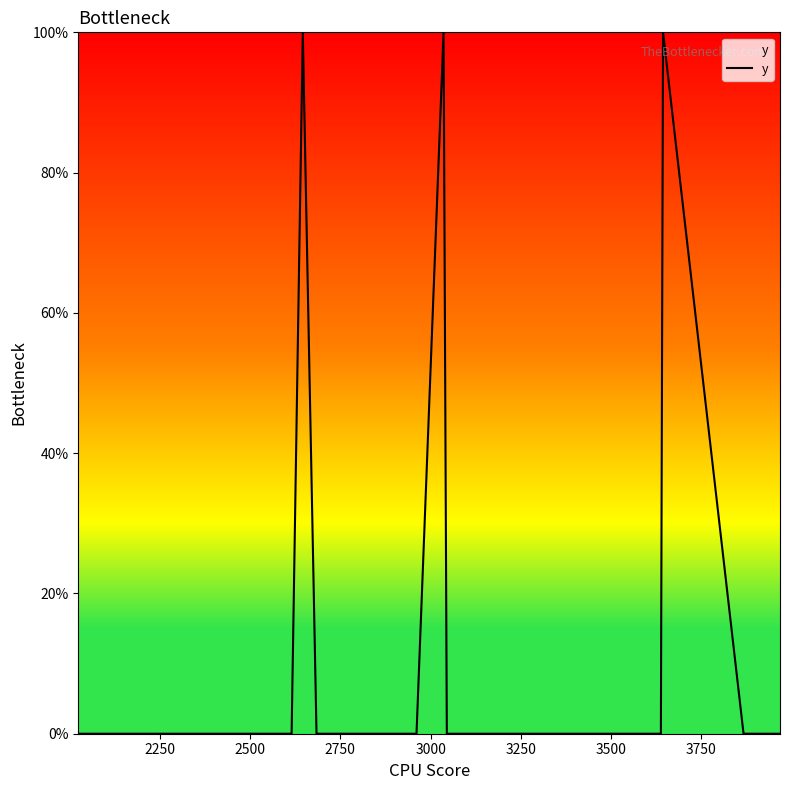

Is this an area chart (filled region under the line)?

Yes